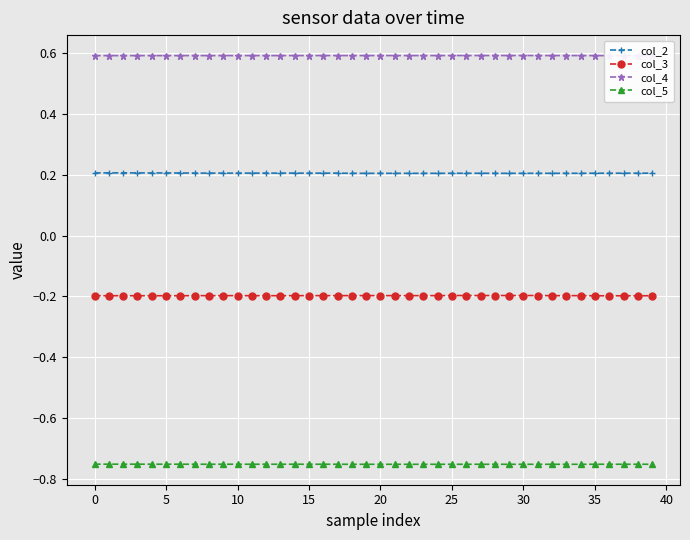

What are all the series names shown in the legend?

col_2, col_3, col_4, col_5